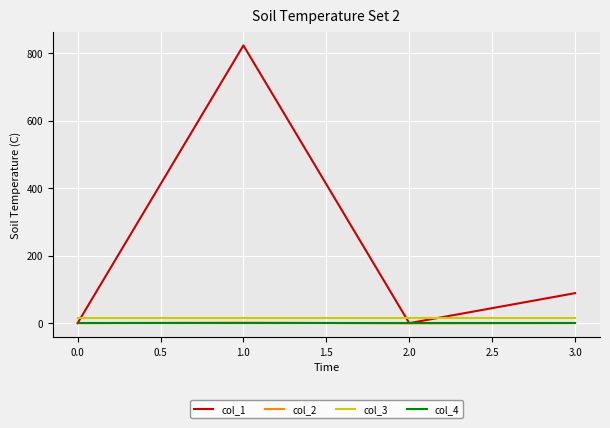

At how many categories does at least one series exceed 216?

1